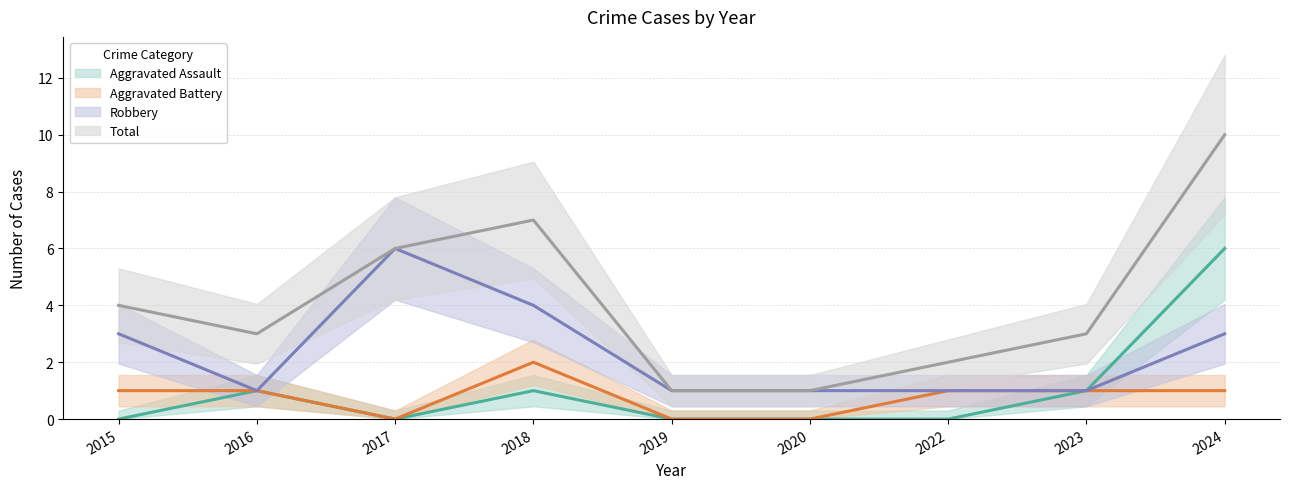

List the labels in order of Total value, smallest first.

2019, 2020, 2022, 2016, 2023, 2015, 2017, 2018, 2024